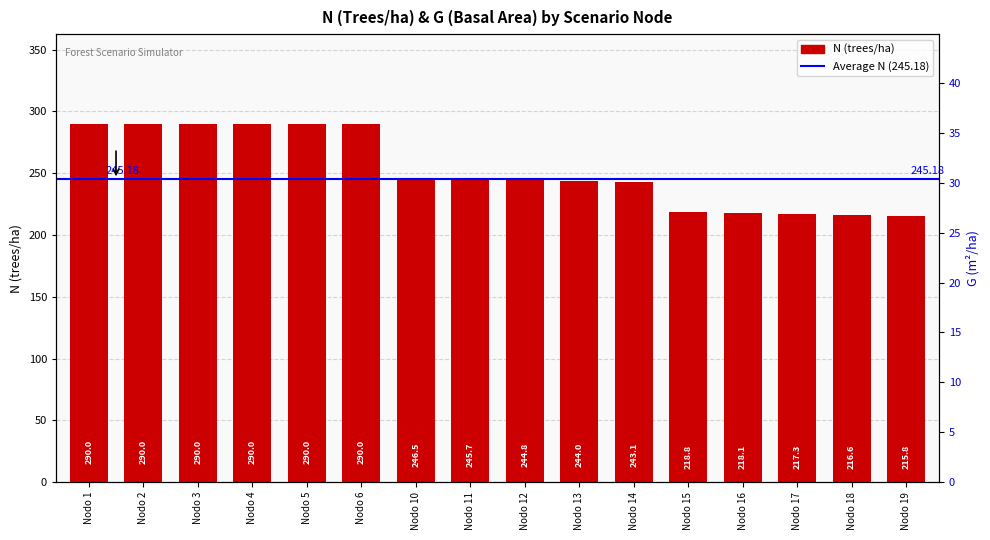

What is the value of the N bar at the 7th from the left?

246.5